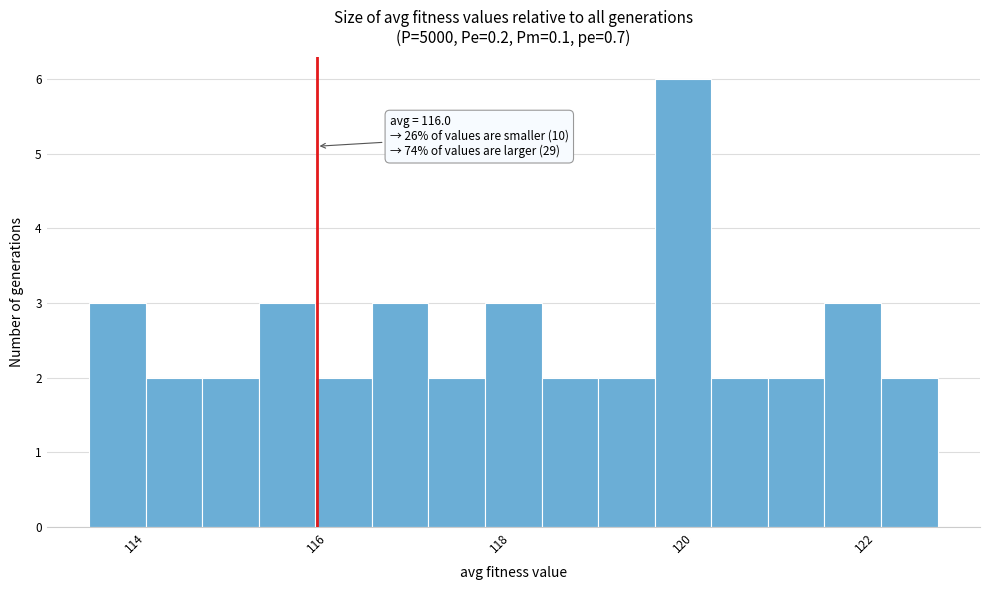

Around what value on the x-axis is the tallest bar? Give the approximate position of its centre, as read against the axis.

120.0